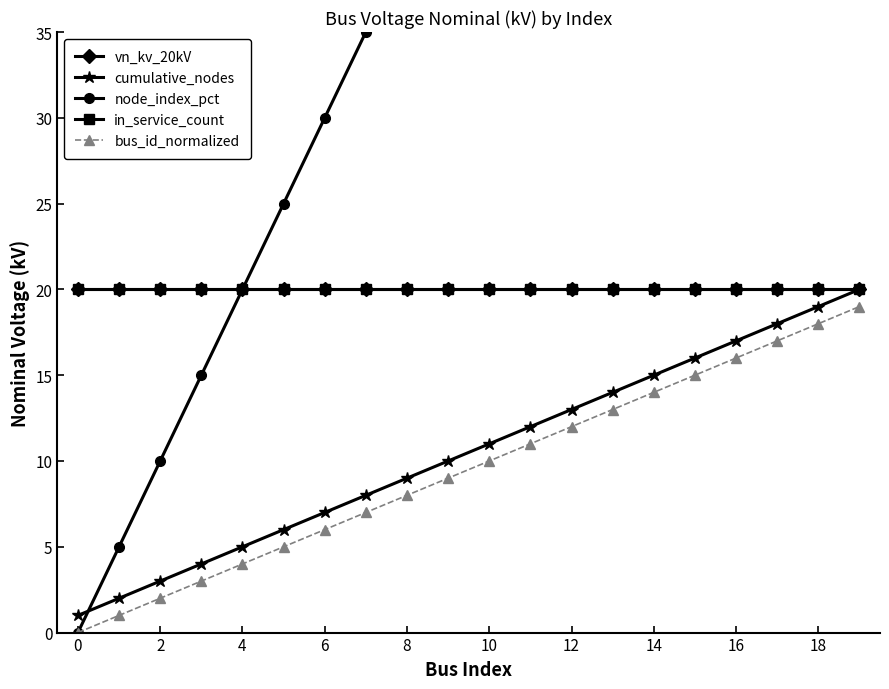

Reading left to right, extract all data points from this chart.

vn_kv_20kV: 20	20	20	20	20	20	20	20	20	20	20	20	20	20	20	20	20	20	20	20
cumulative_nodes: 1	2	3	4	5	6	7	8	9	10	11	12	13	14	15	16	17	18	19	20
node_index_pct: 0	5	10	15	20	25	30	35	40	45	50	55	60	65	70	75	80	85	90	95
in_service_count: 20	20	20	20	20	20	20	20	20	20	20	20	20	20	20	20	20	20	20	20
bus_id_normalized: 0	1	2	3	4	5	6	7	8	9	10	11	12	13	14	15	16	17	18	19